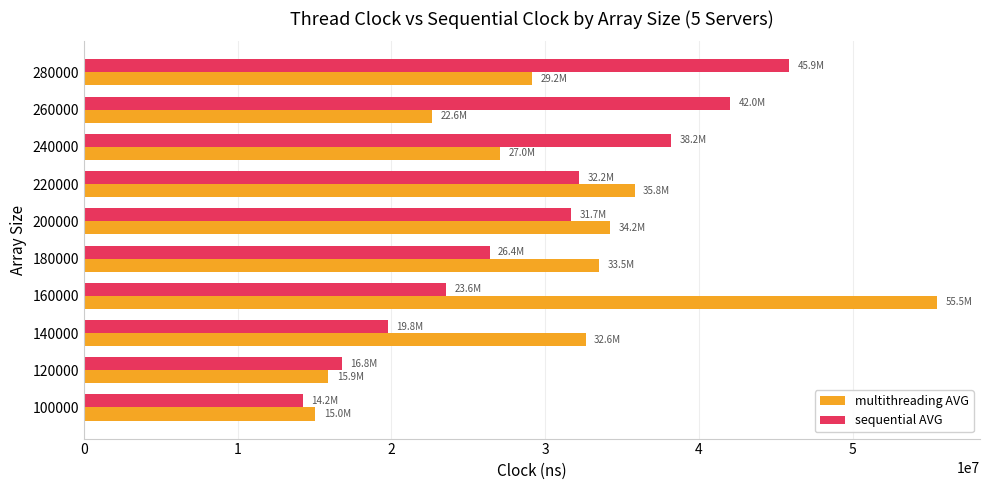

Which series has the largest range (max minus min)?

multithreading AVG